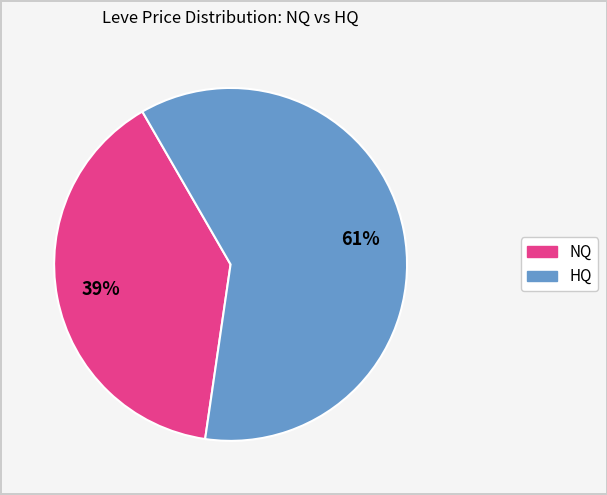

To the nearest percent, what is the average slice percentage?

50%